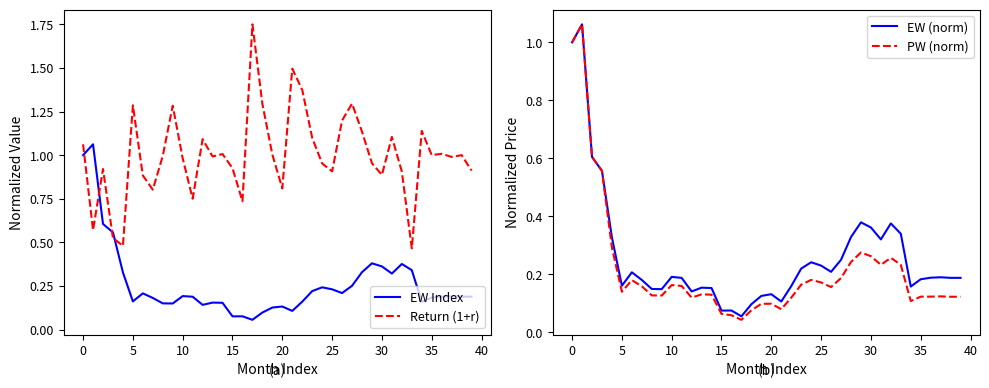

What is the difference between the second highest and second lowest values in the Return (1+r) series?

1.0